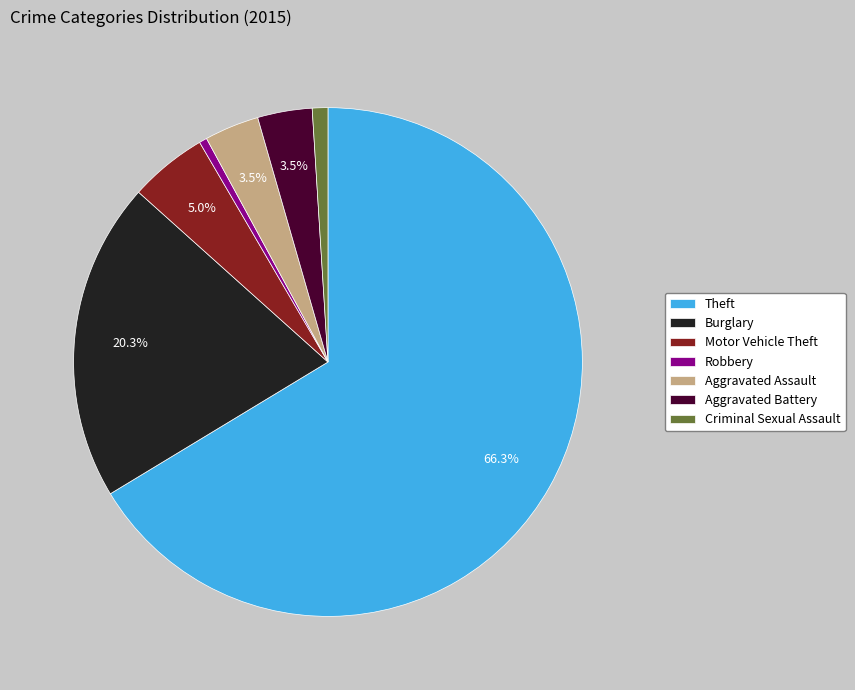

What percentage is NOT represented by Aggravated Battery?

96.5%